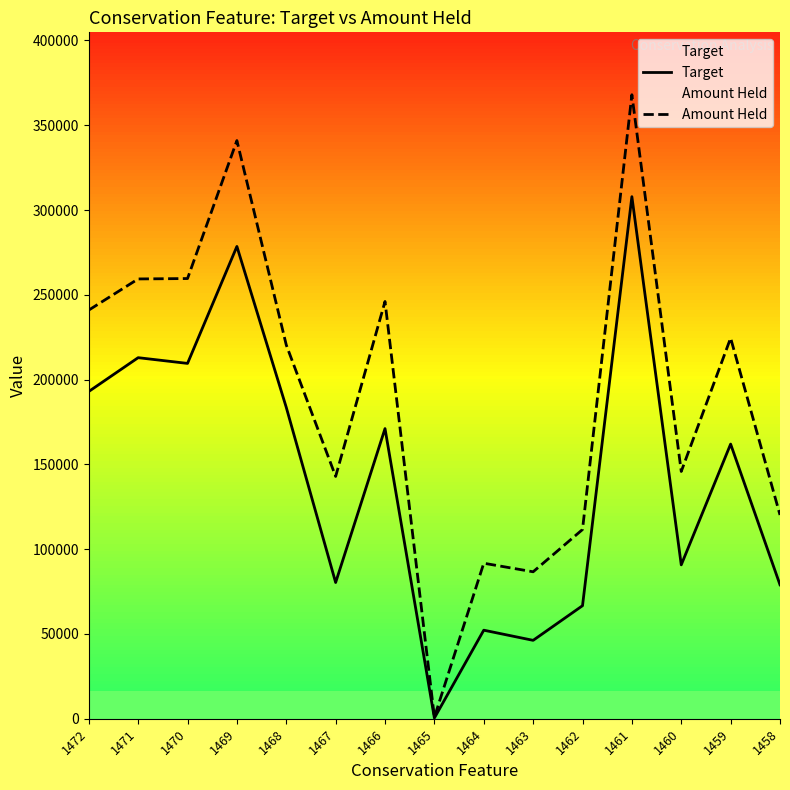

What are all the series names shown in the legend?

Target, Amount Held